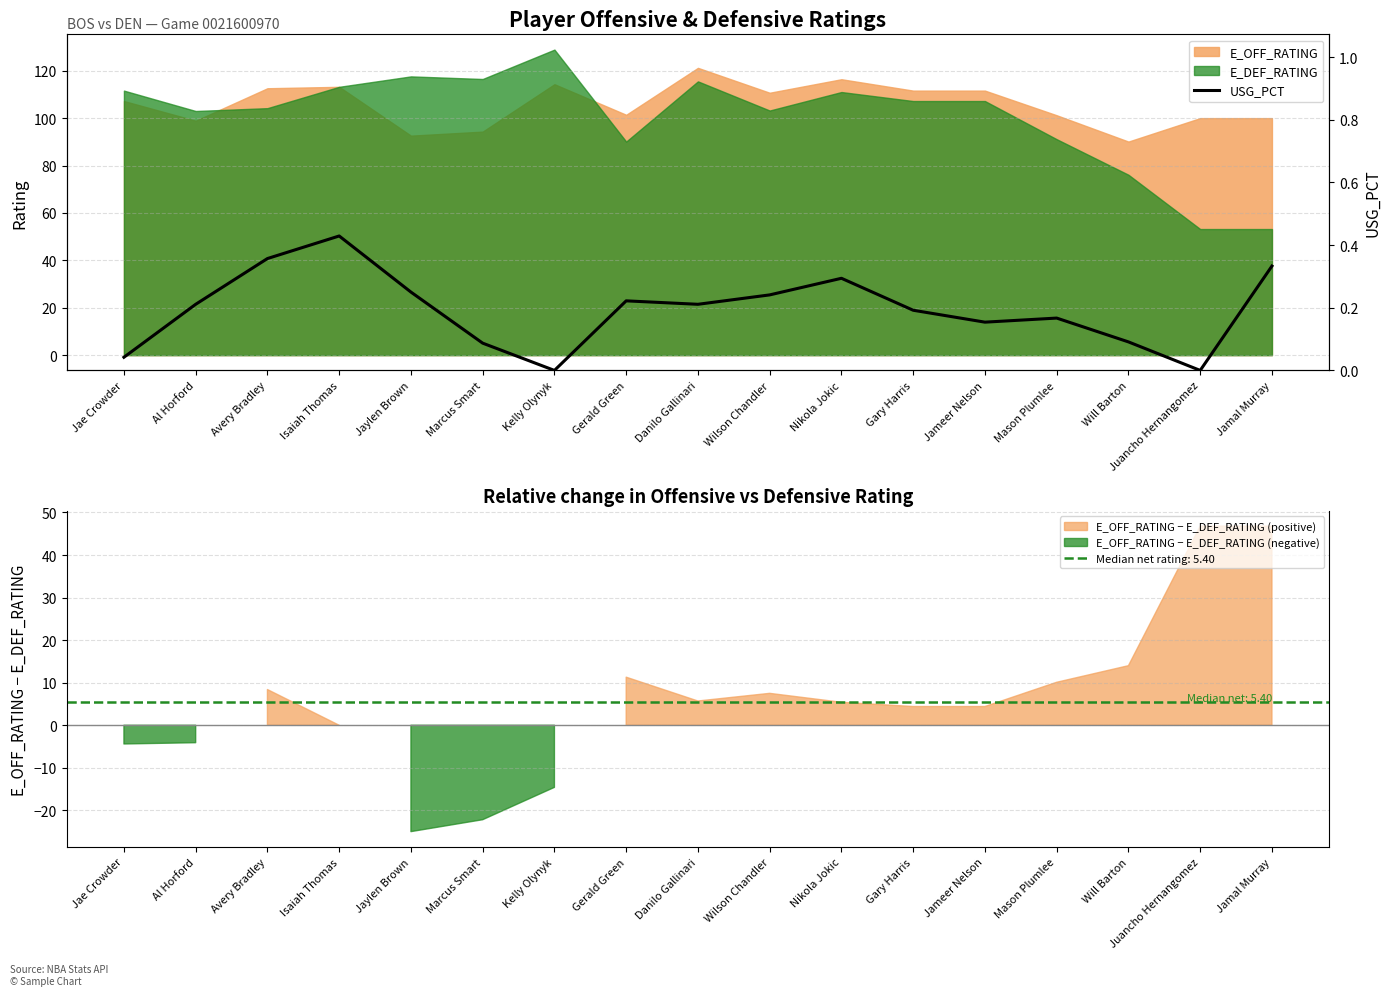

Reading left to right, extract all data points from this chart.

0.0	0.2	0.4	0.4	0.2	0.1	0.0	0.2	0.2	0.2	0.3	0.2	0.2	0.2	0.1	0.0	0.3